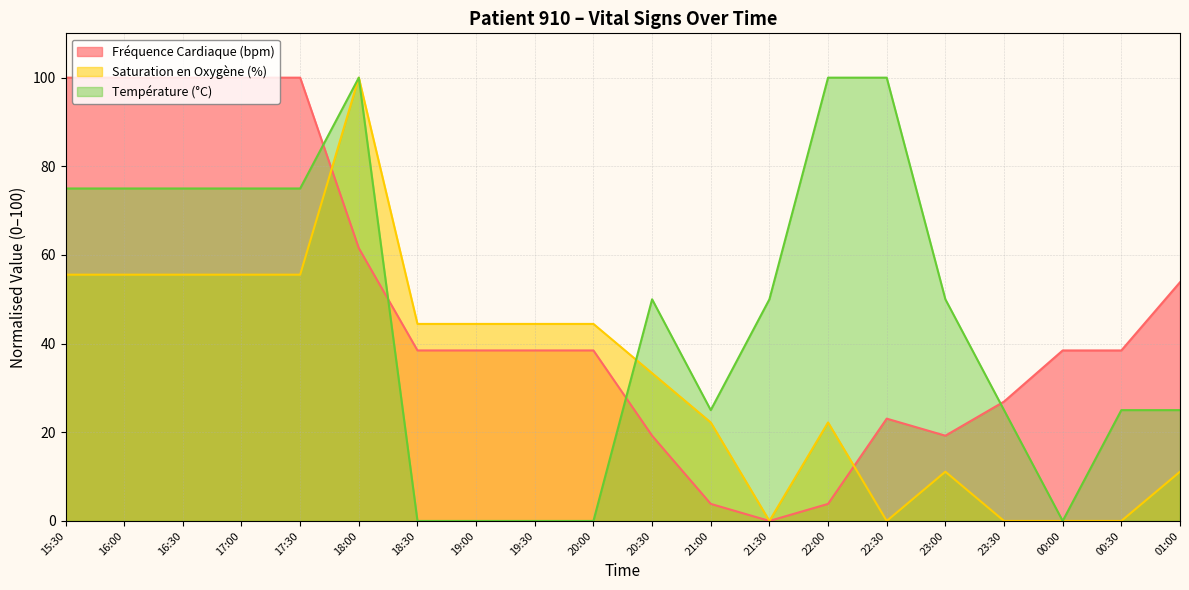

Between 18:00 and 16:30, which is larger?

16:30